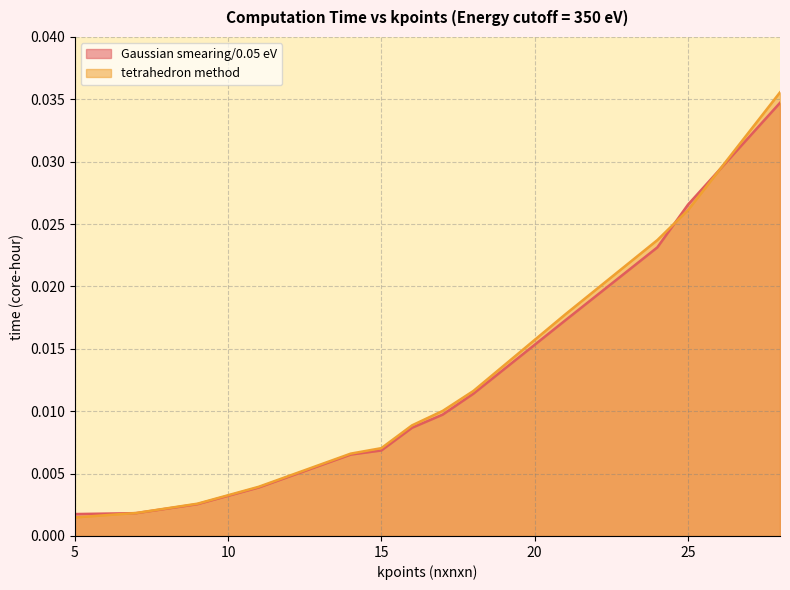

At how many categories does at least one series exceed 0?

13